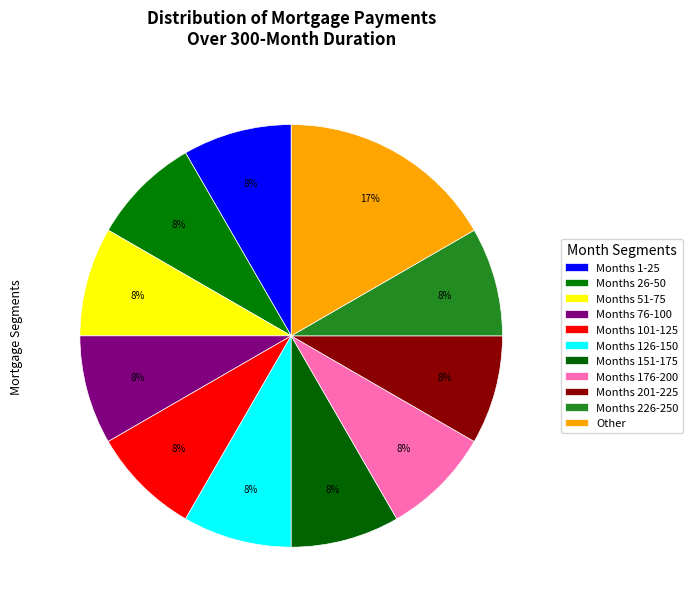

Which category has the biggest portion of the pie?

Other